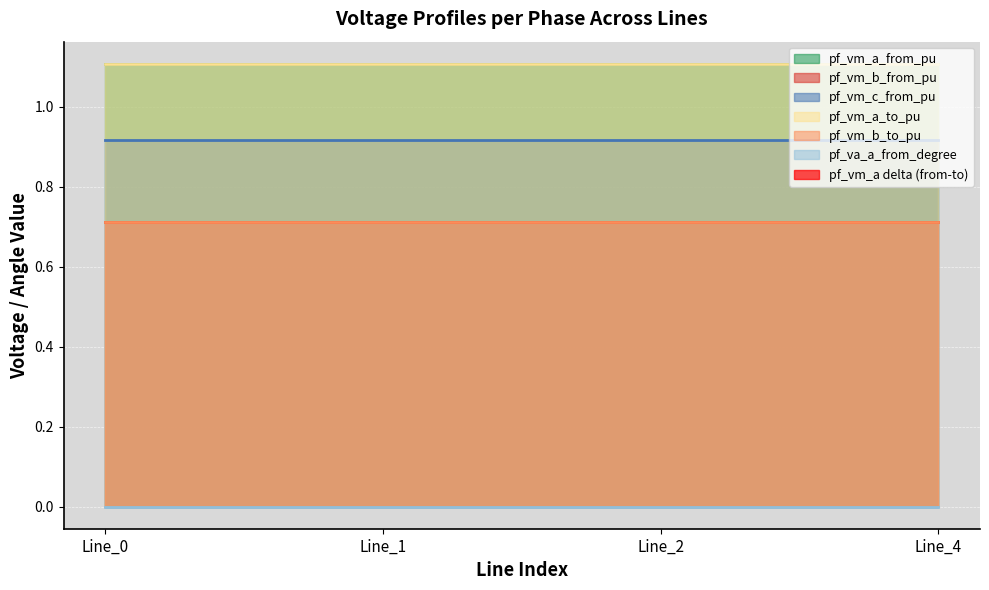

At which label is pf_vm_a_from_pu closest to 1?

Line_1